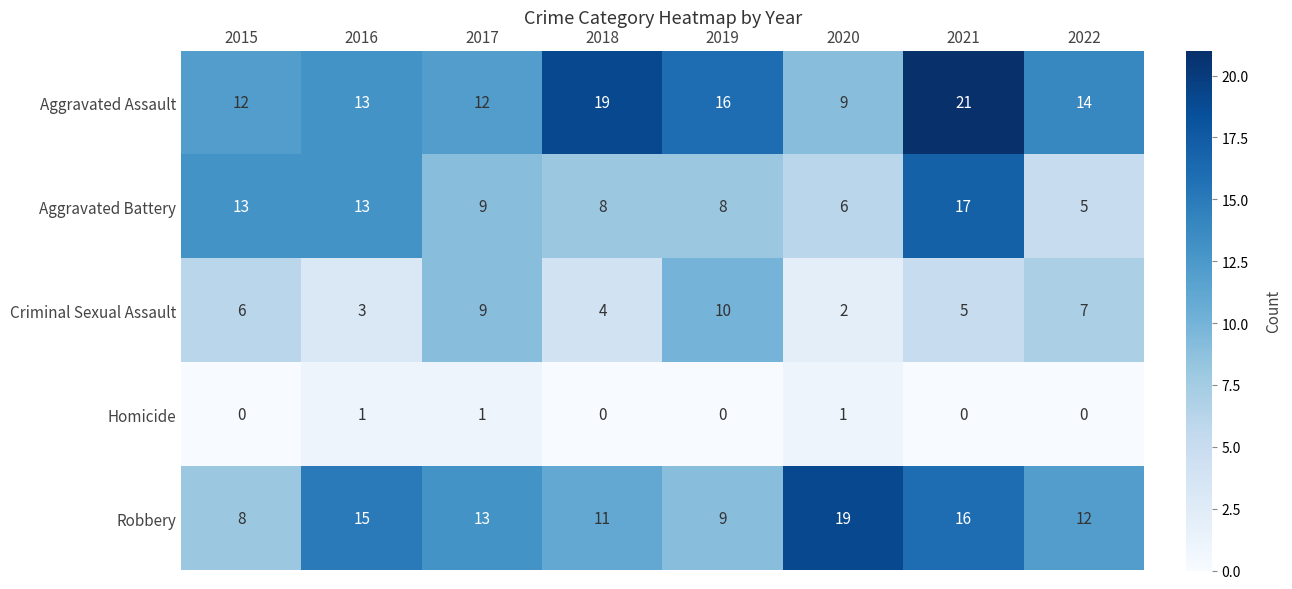

How many series are shown in this chart?

5